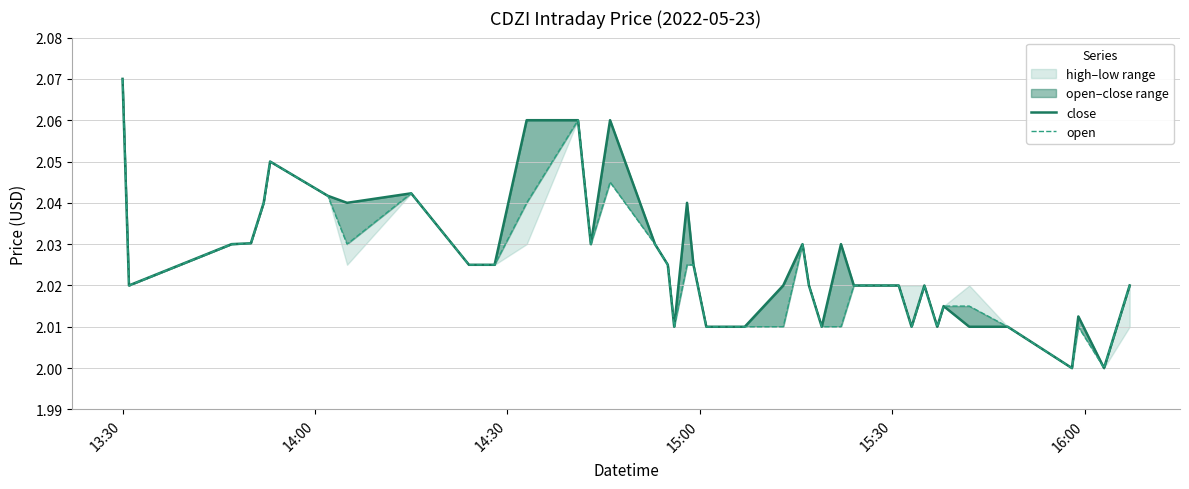

Does the chart display data point markers on the line(s)?

No